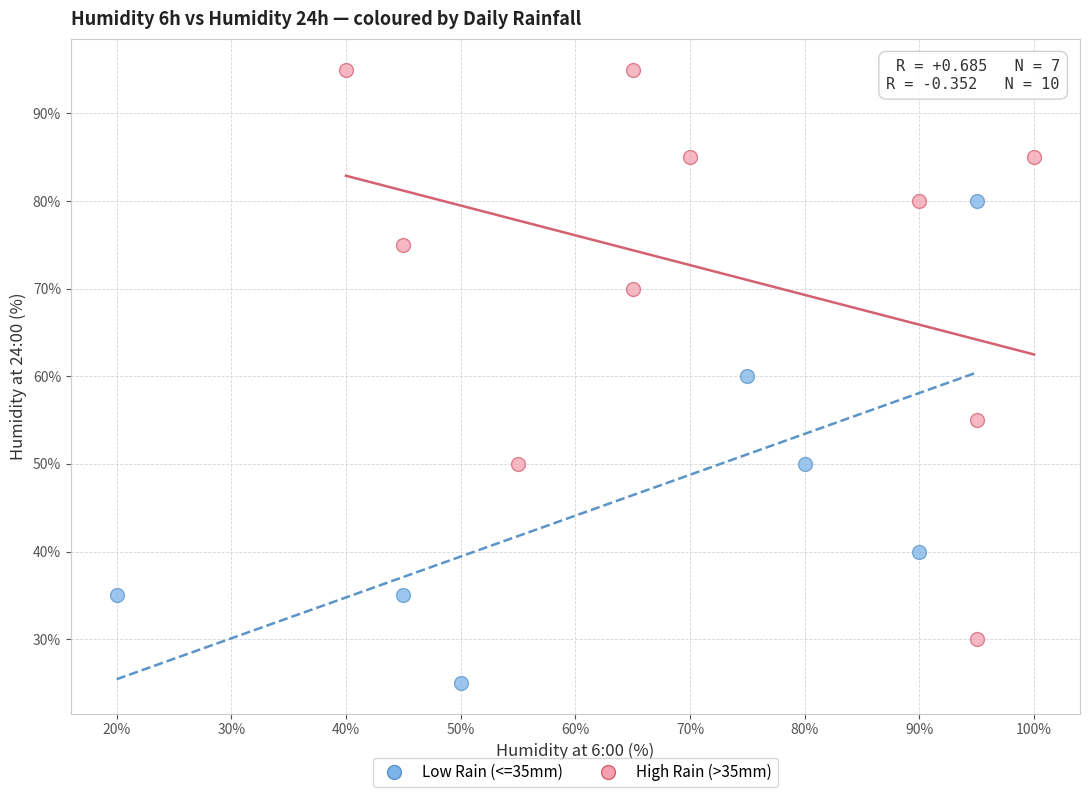

Which series contains the highest Y value?

High Rain (>35mm)